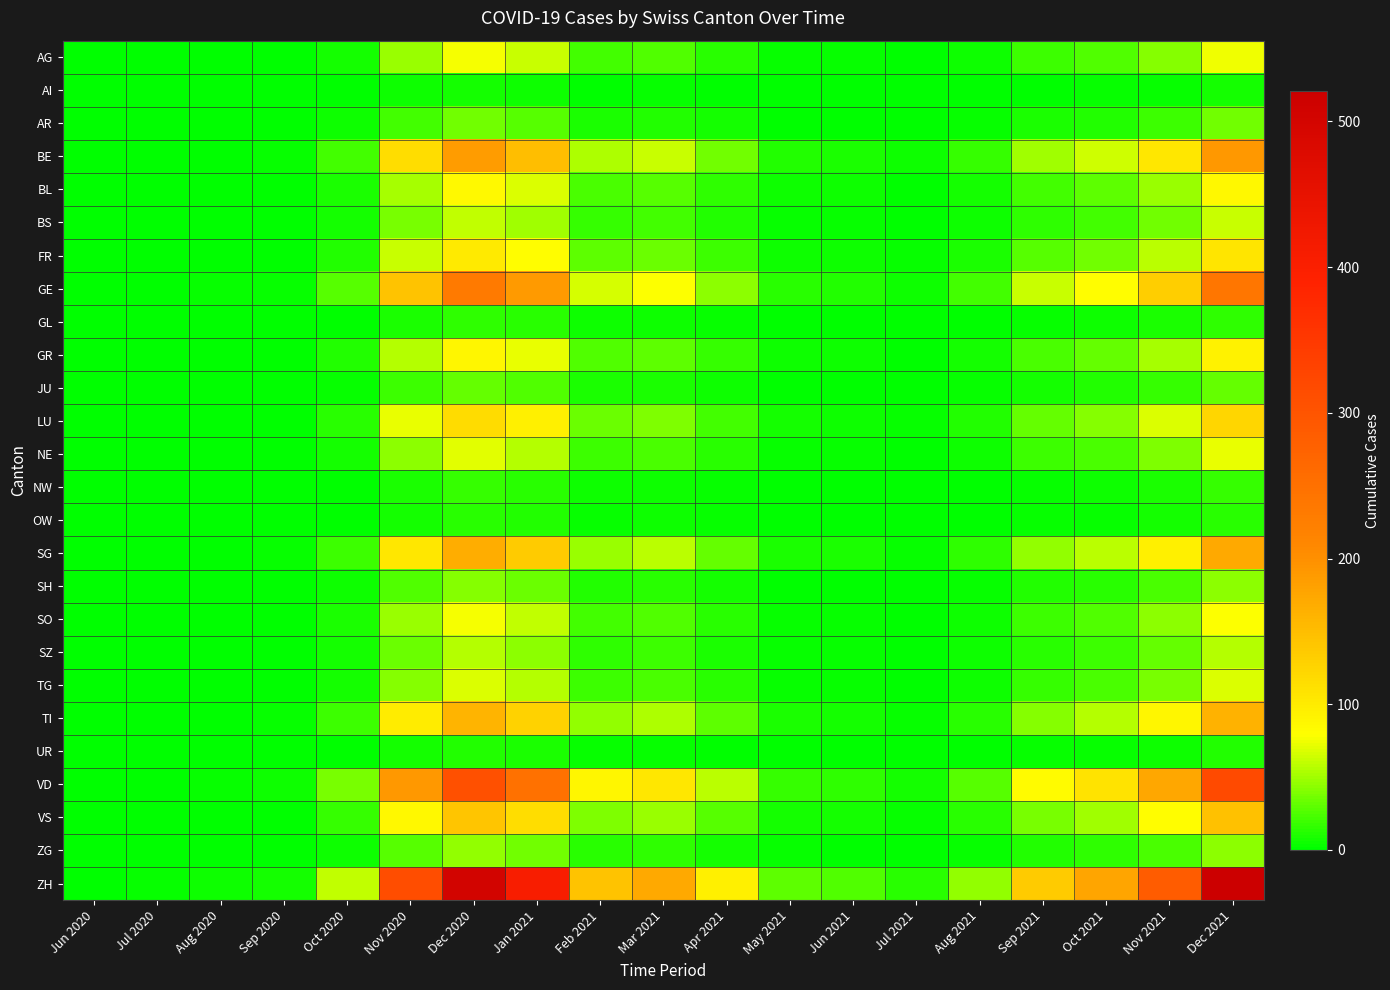

At which category is the sum across all series the highest?

Dec 2021